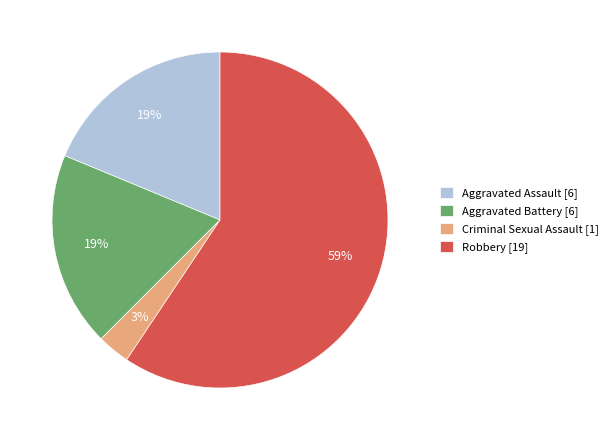

Count the number of slices in the pie.

4